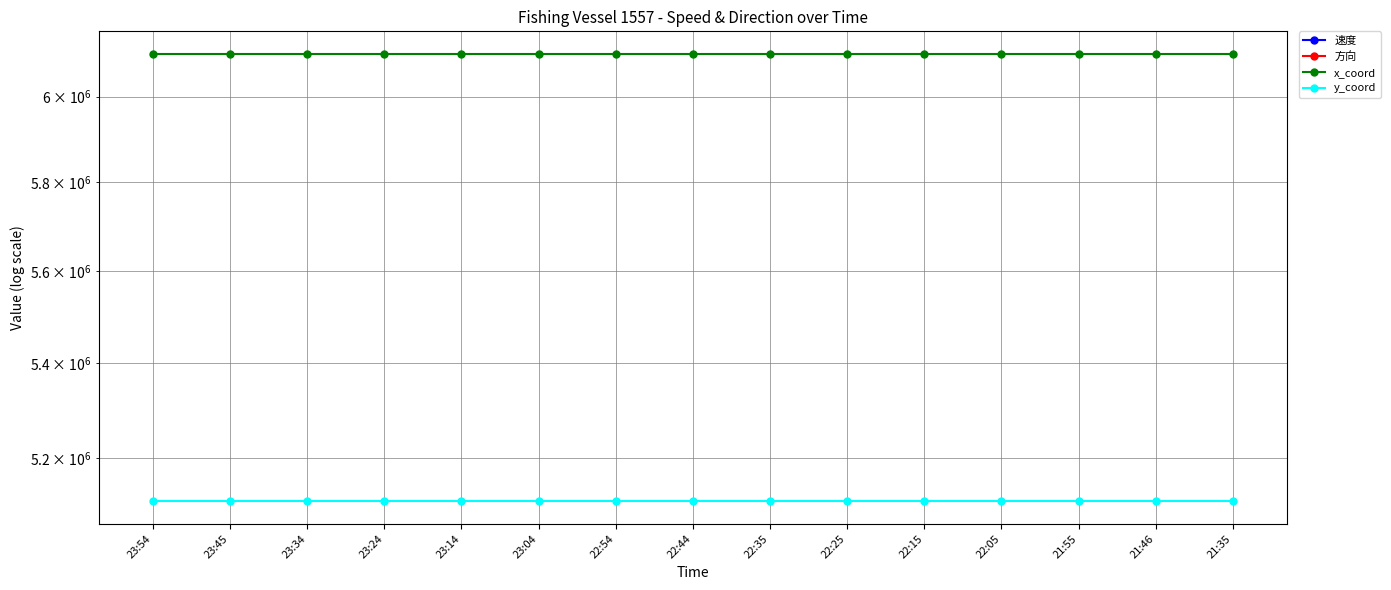

What is the label of the 4th point from the left?

23:24